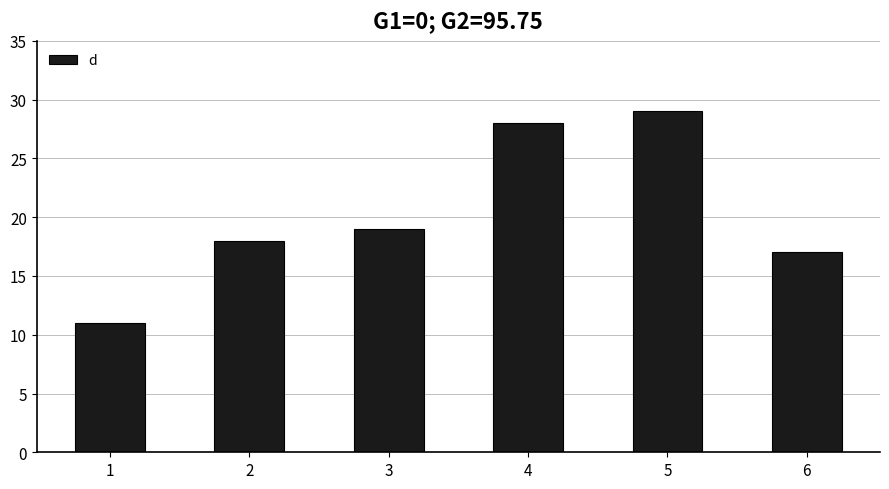

What is the approximate value at 5?

29